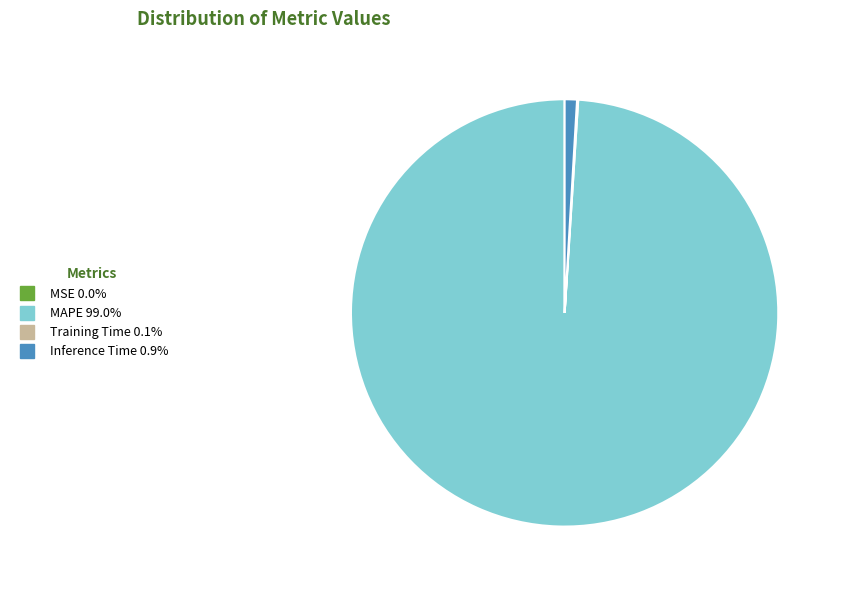

What is the largest slice in the pie chart?

MAPE